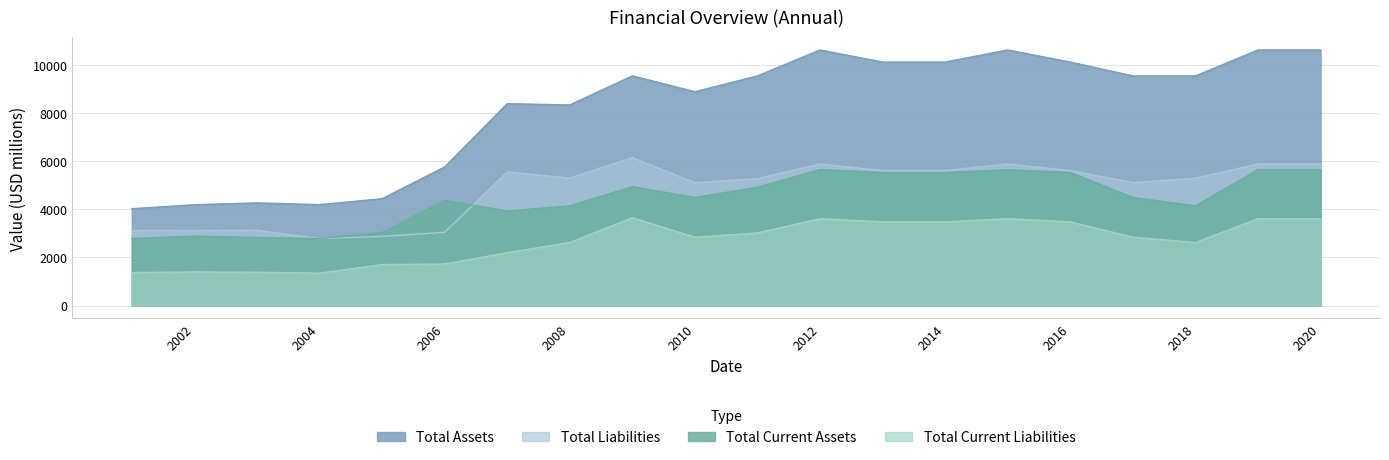

At which label is Total Current Assets closest to 4208?

2007-12-31